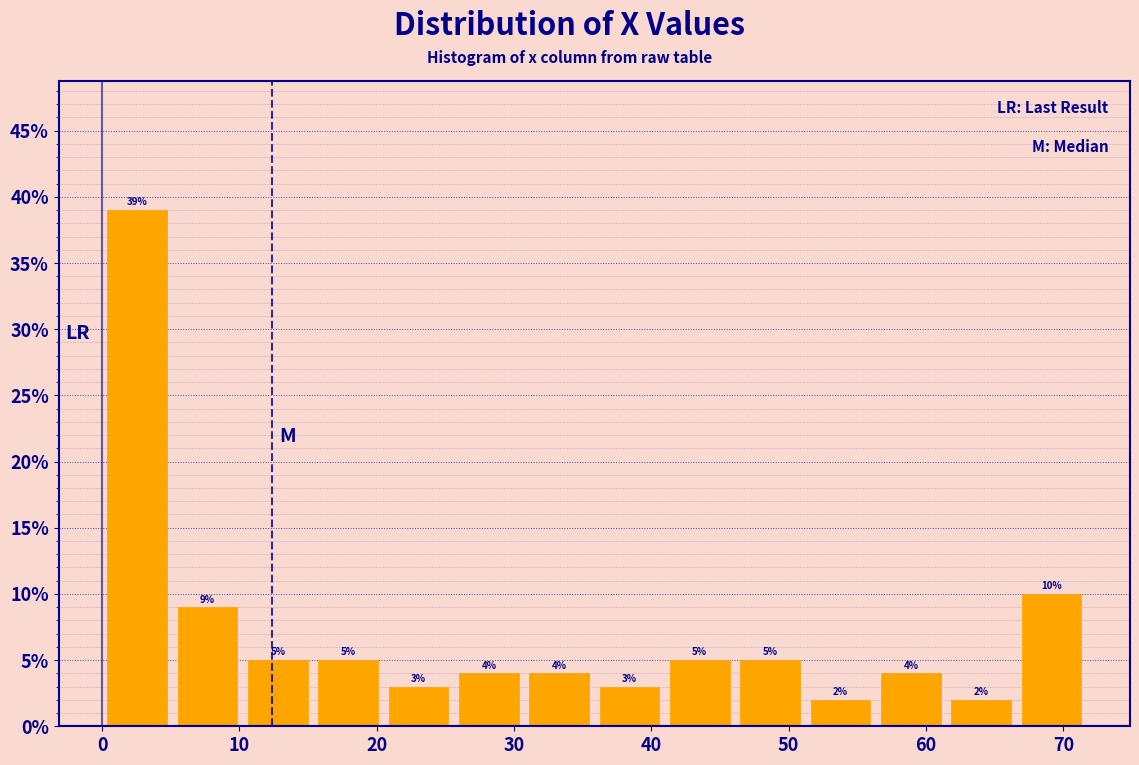

What is the height of the bar covering 20 to 26 on the x-axis? The bar edges are not printed on the chart, so give them approximately, as read against the axis.

3